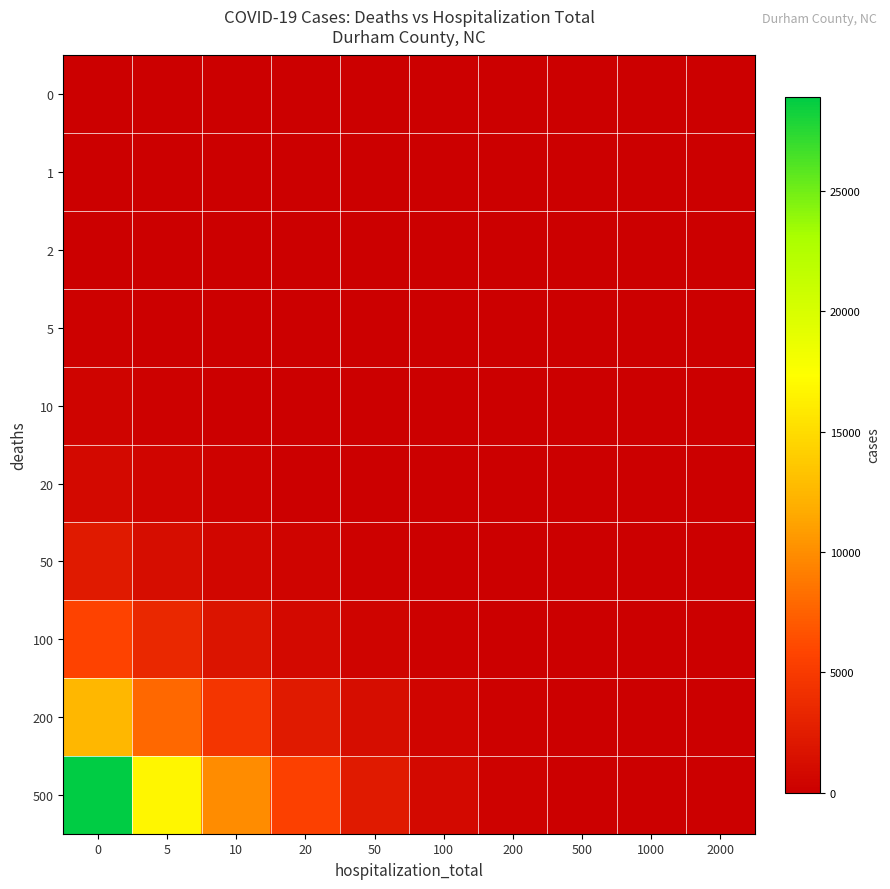

Reading left to right, what are all the values shown in this chart?

0: 0=0	5=0	10=0	20=0	50=0	100=0	200=0	500=0	1000=0	2000=0
1: 0=15	5=0	10=0	20=0	50=0	100=0	200=0	500=0	1000=0	2000=0
2: 0=45	5=12	10=0	20=0	50=0	100=0	200=0	500=0	1000=0	2000=0
5: 0=120	5=67	10=23	20=0	50=0	100=0	200=0	500=0	1000=0	2000=0
10: 0=345	5=189	10=78	20=34	50=0	100=0	200=0	500=0	1000=0	2000=0
20: 0=892	5=456	10=234	20=112	50=45	100=0	200=0	500=0	1000=0	2000=0
50: 0=2341	5=1234	10=678	20=345	50=123	100=56	200=0	500=0	1000=0	2000=0
100: 0=5678	5=3456	10=1789	20=890	50=345	100=134	200=45	500=0	1000=0	2000=0
200: 0=12456	5=7890	10=4567	20=2345	50=1234	100=456	200=123	500=34	1000=0	2000=0
500: 0=28934	5=16789	10=9876	20=5432	50=2345	100=890	200=234	500=67	1000=12	2000=0